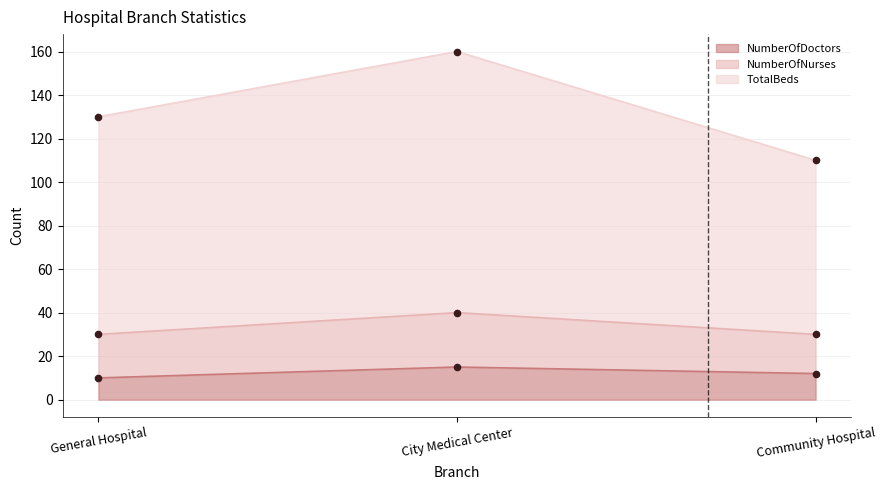

What are all the series names shown in the legend?

NumberOfDoctors, NumberOfNurses, TotalBeds